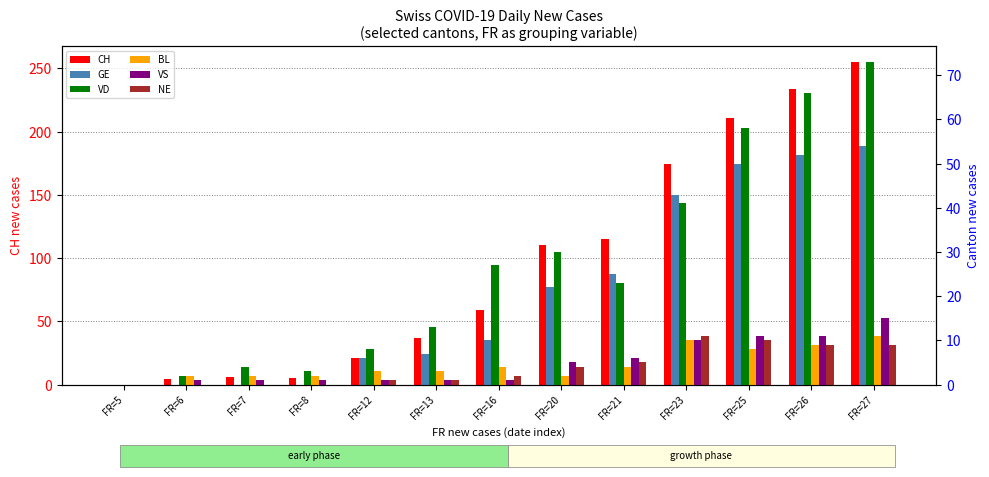

Which label corresponds to the largest value in the chart?

FR=27